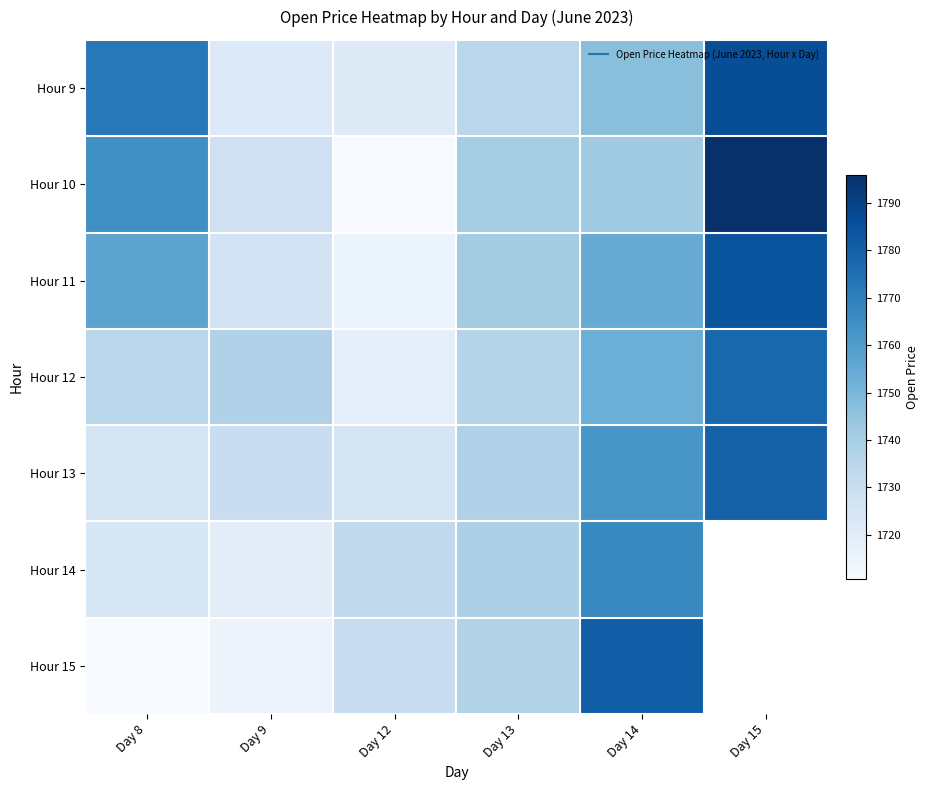

The Hour 15 series shows 2894.5 at Day 9. True or false?

False